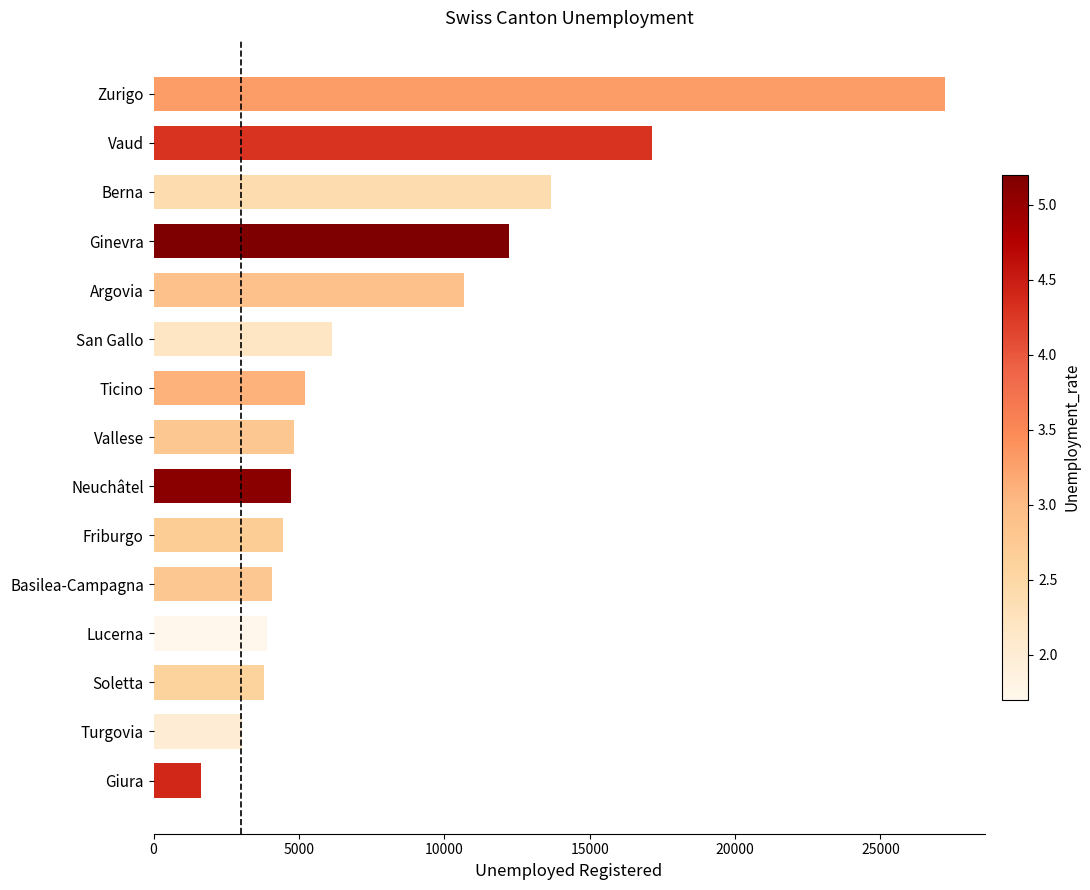

What is the sum of the values at Berna and Lucerna?

17543